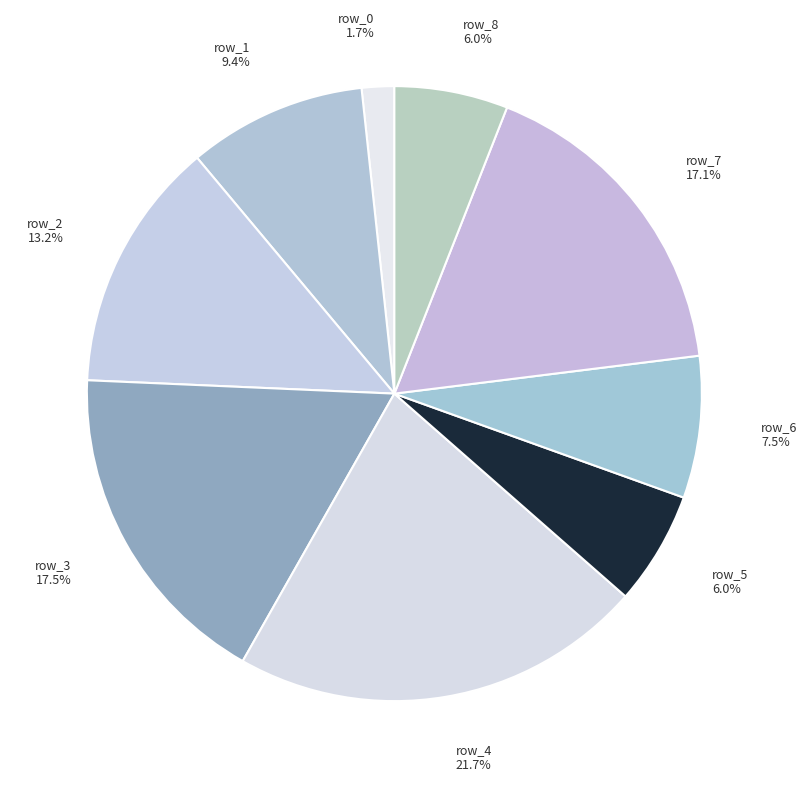

How much of the chart is everything except row_5?

94.0%